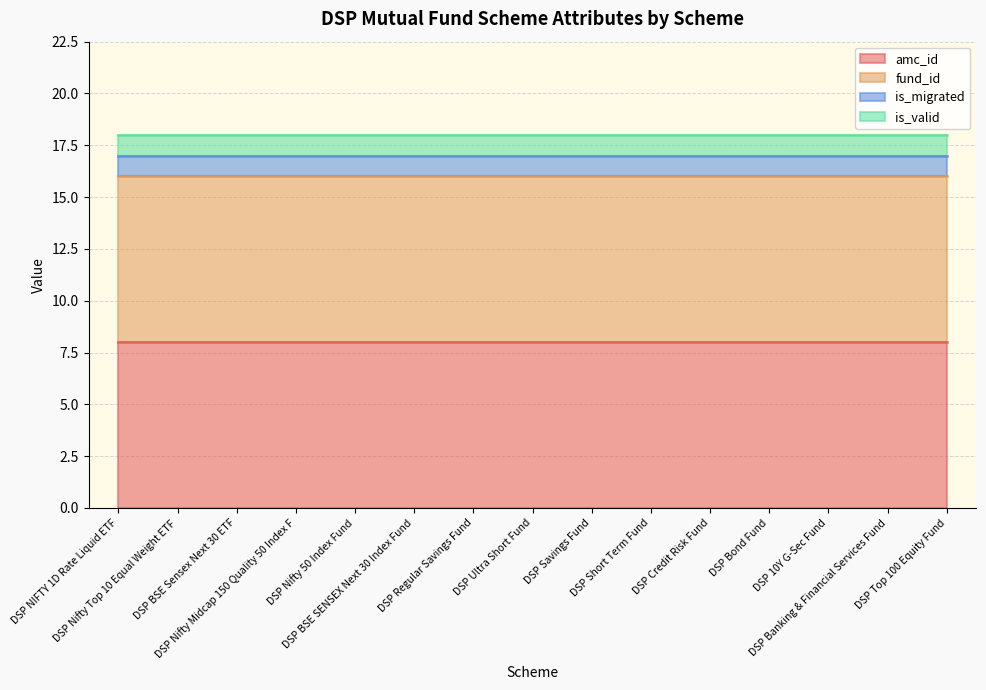

What position from the right is DSP Top 100 Equity Fund?

1